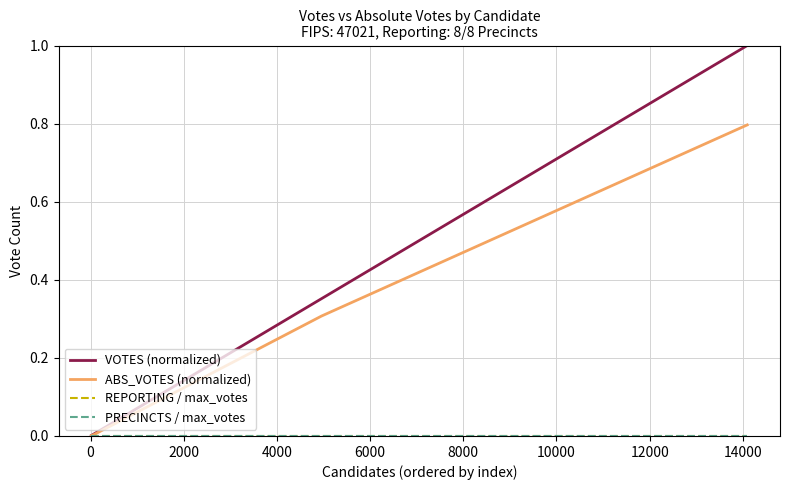

Is this an area chart (filled region under the line)?

No